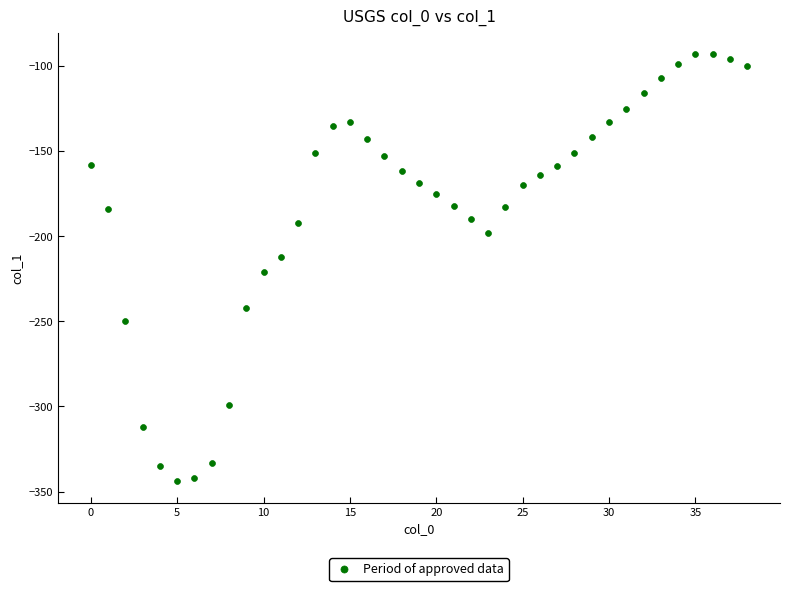

What Y value in the scatter plot is closest to -218?

-221